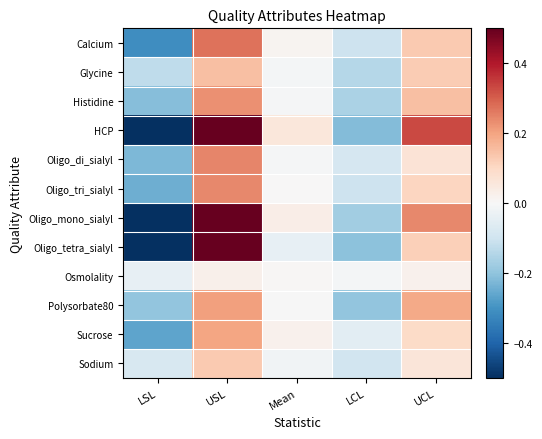

Which has a higher value, Mean or USL?

USL